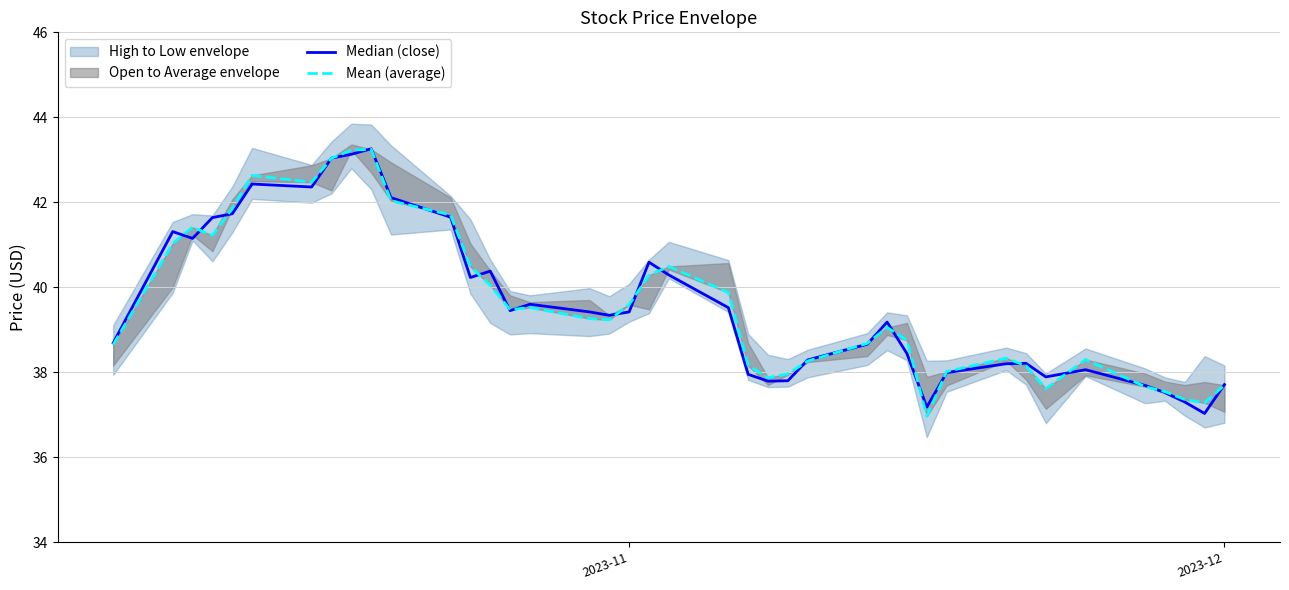

True or false: Mean (average) and Median (close) intersect in this chart.

True